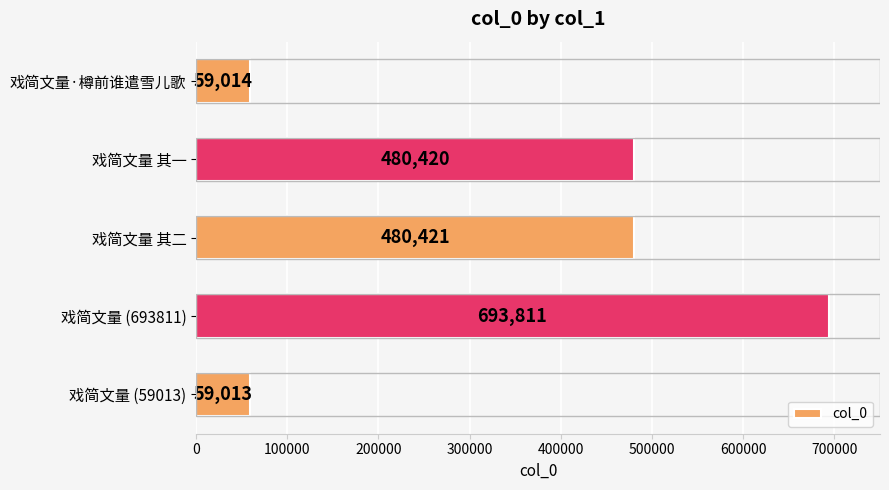

What is the minimum value shown in the chart?

59013